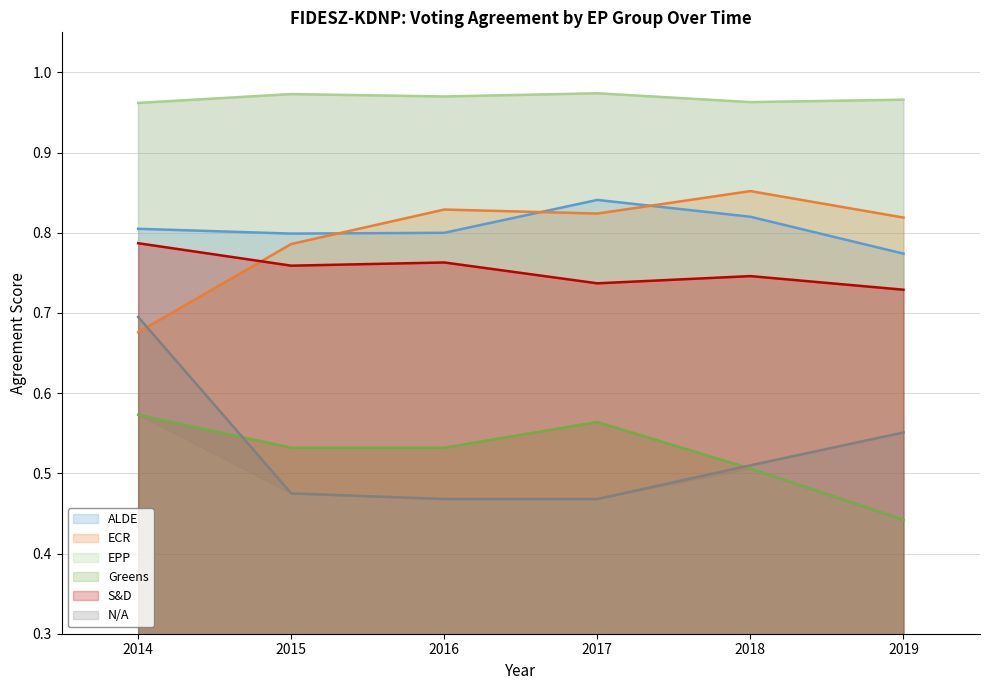

What is the maximum value for S&D?

0.8